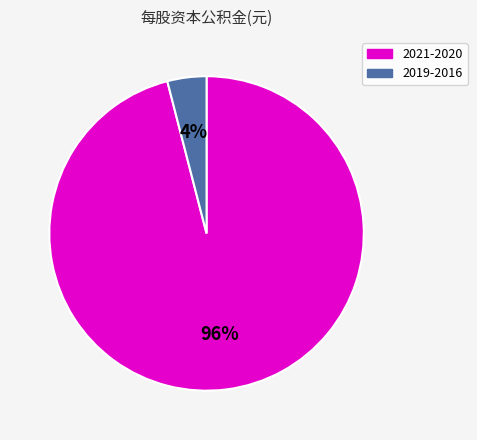

Does any single category account for the majority?

Yes